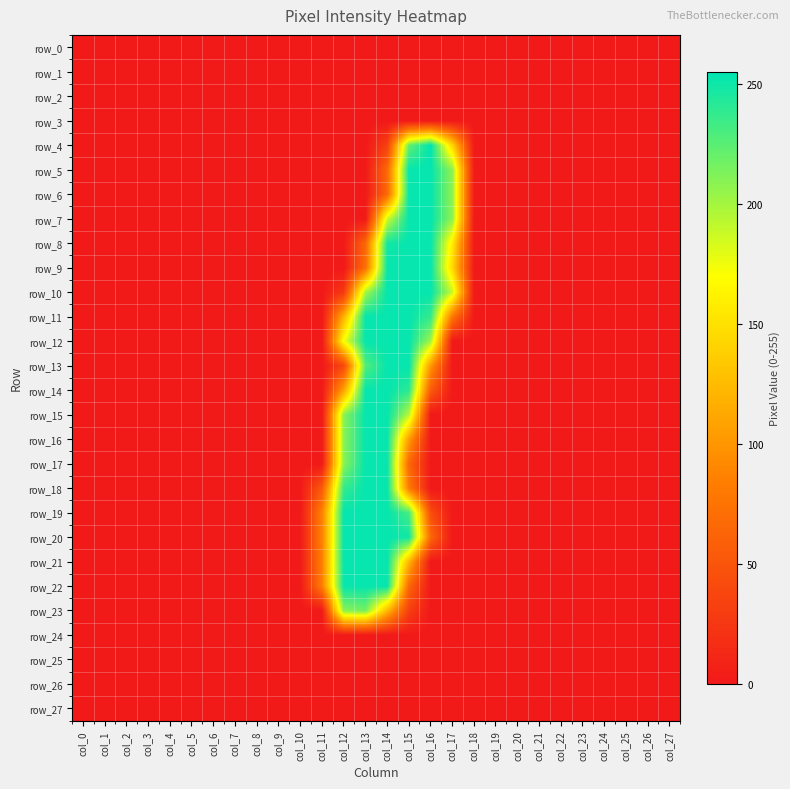

At how many categories does at least one series exceed 248?

5